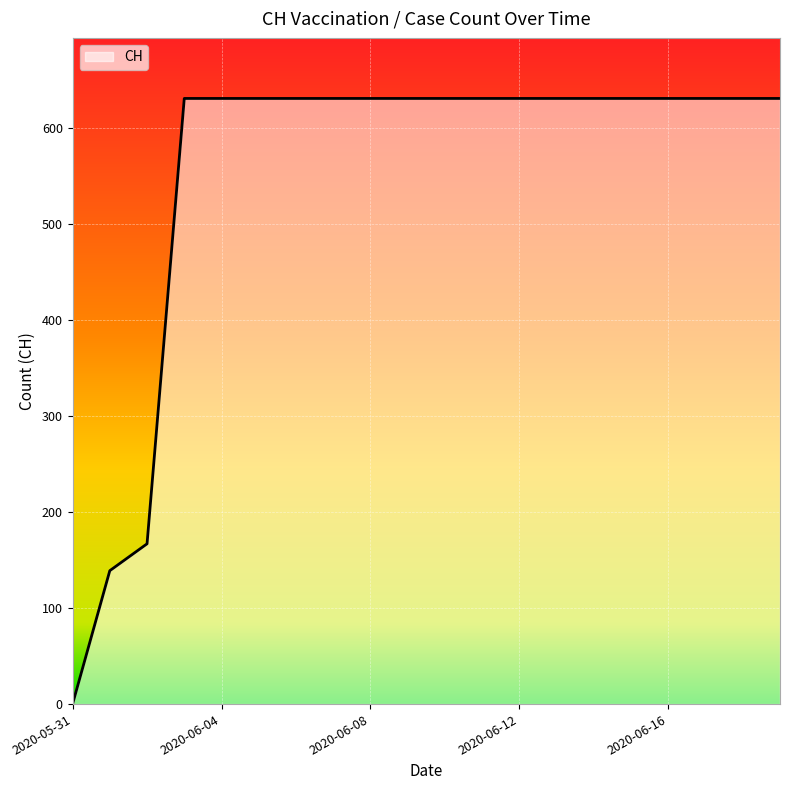

What is the difference between the maximum and minimum values?

631